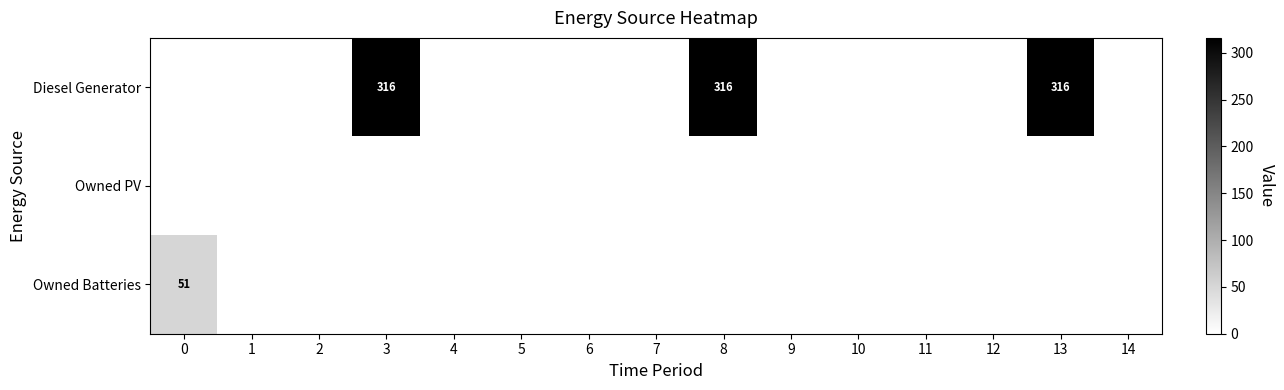

True or false: Owned PV has a value of 0 at 7.

True